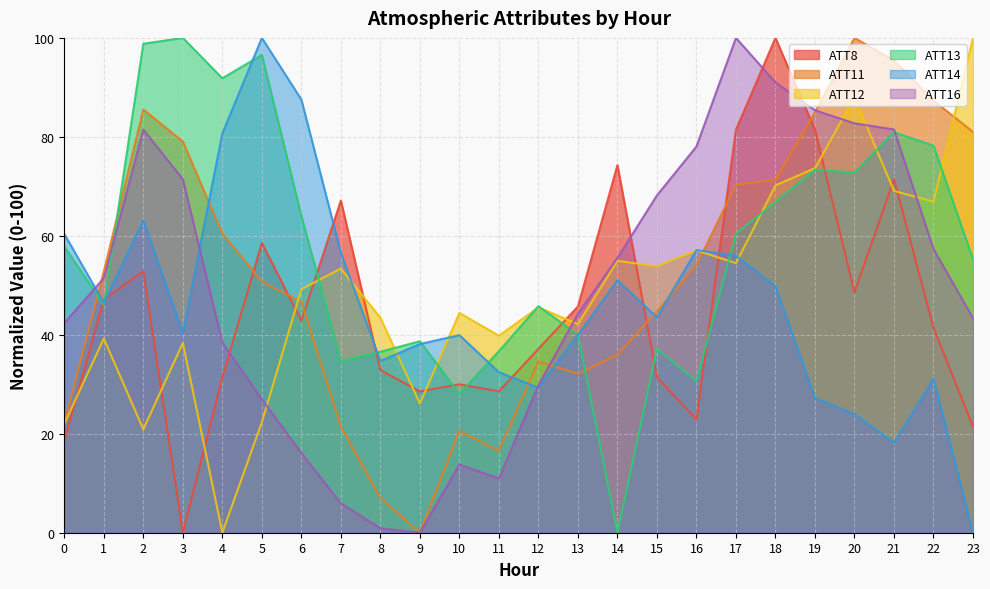

The ATT8 series shows 0.0 at 3. True or false?

True